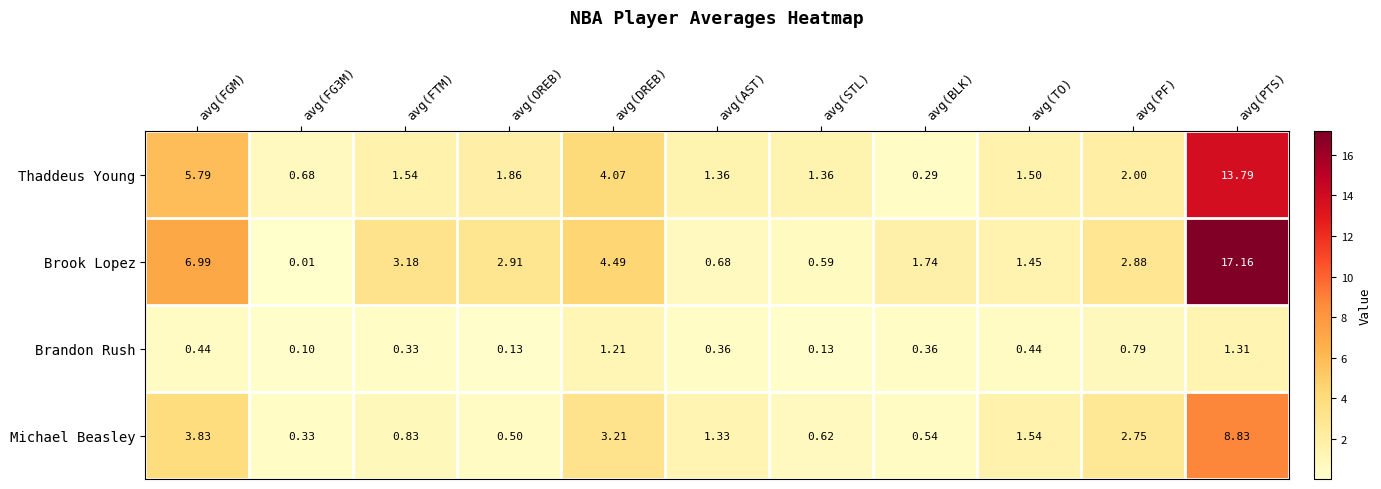

Rank the series by their average value, from lowest to highest.

Brandon Rush, Michael Beasley, Thaddeus Young, Brook Lopez